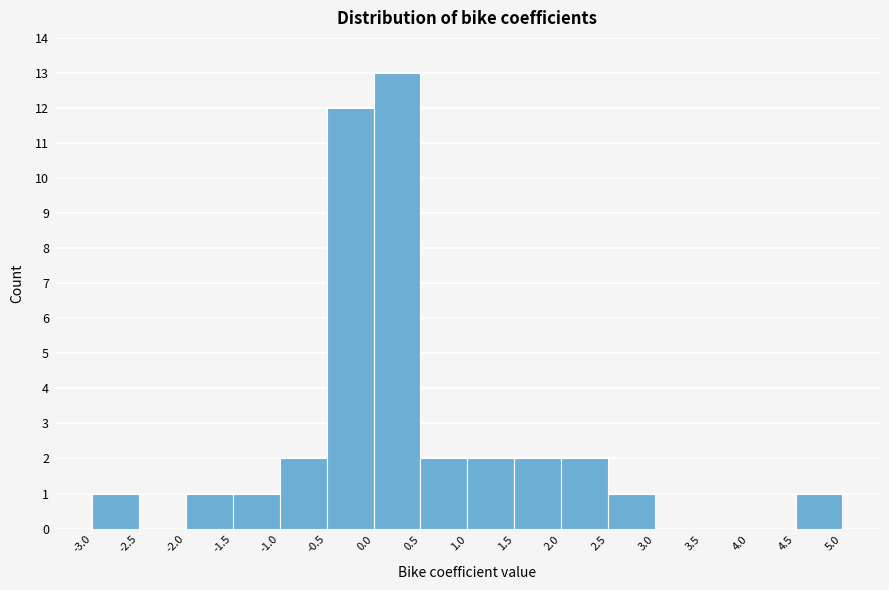

Reading left to right, list every bar in this chart as the range it spans on the x-axis followed by its height. The values are not printed on the chart, so give them approximately, as read against the axis.

-3.0 to -2.5: 1
-2.5 to -2.0: 0
-2.0 to -1.5: 1
-1.5 to -1.0: 1
-1.0 to -0.5: 2
-0.5 to 0.0: 12
0.0 to 0.5: 13
0.5 to 1.0: 2
1.0 to 1.5: 2
1.5 to 2.0: 2
2.0 to 2.5: 2
2.5 to 3.0: 1
3.0 to 3.5: 0
3.5 to 4.0: 0
4.0 to 4.5: 0
4.5 to 5.0: 1